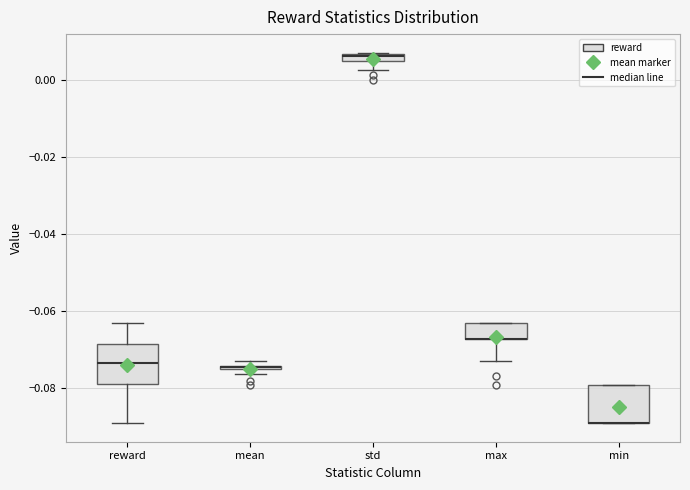

Where does the upper whisker of the box for reward end on the y-axis? The values are not printed on the chart, so give them approximately, as read against the axis.

-0.062